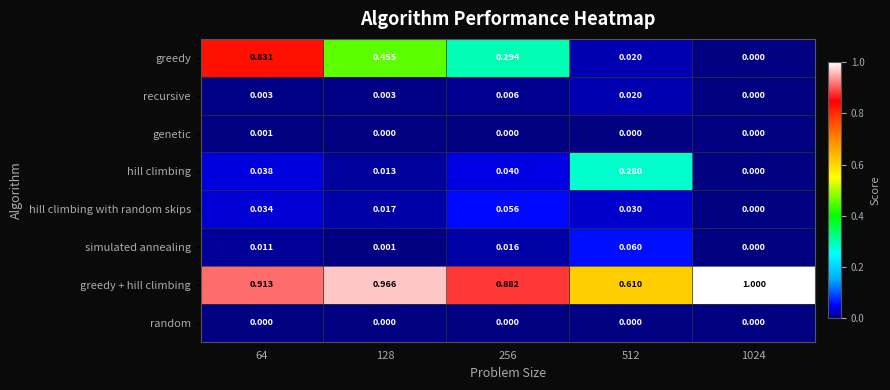

Which series has the widest spread of values?

greedy